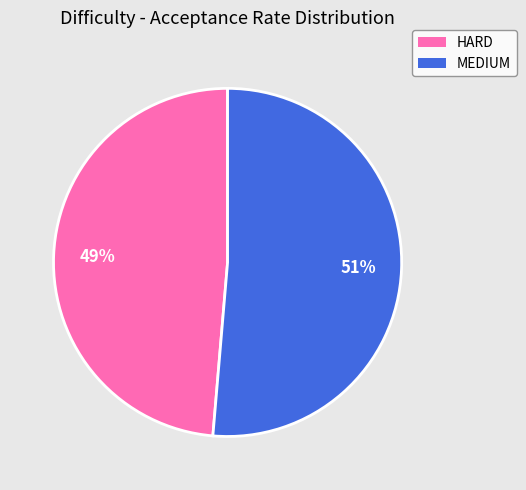

Does any single category account for the majority?

Yes